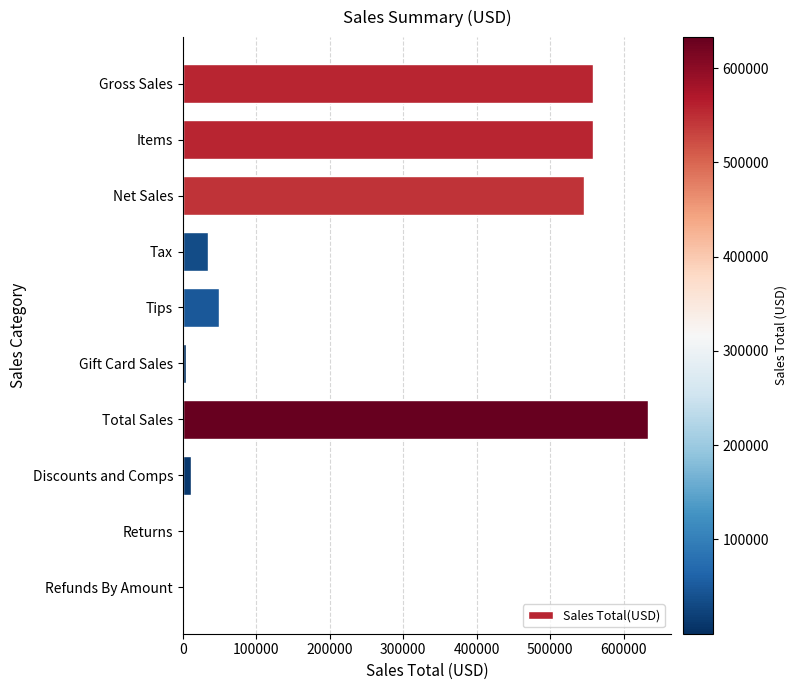

Which has a higher value, Gross Sales or Discounts and Comps?

Gross Sales